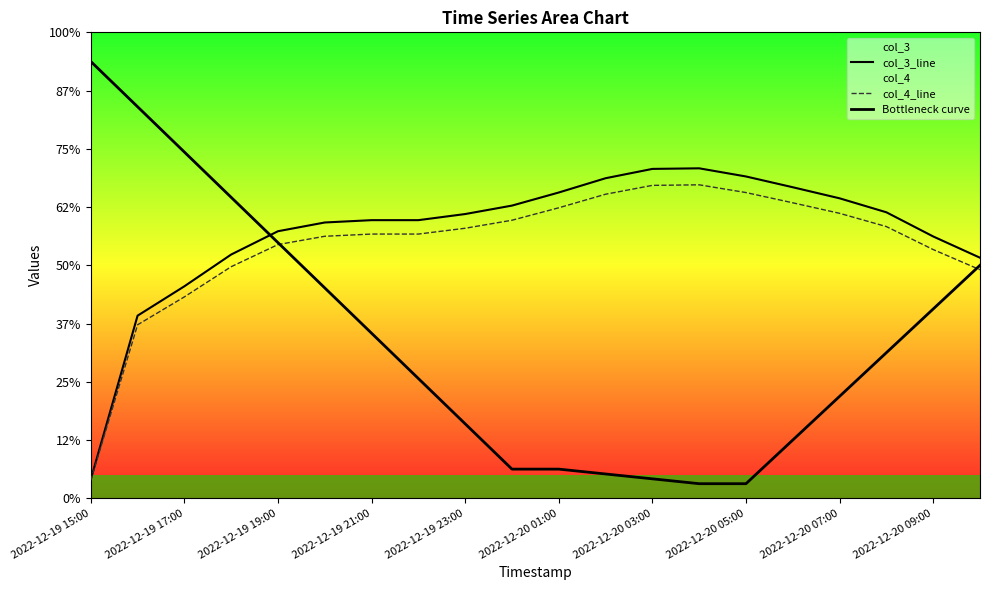

Reading left to right, what are all the values shown in this chart?

col_3_line: 64.6	627.0	727.9	837.0	917.0	947.0	955.0	955.0	976.0	1005.0	1050.0	1099.0	1131.0	1133.0	1105.0	1068.0	1030.0	982.0	899.0	826.0
col_4_line: 61.4	595.6	691.5	795.1	871.1	899.6	907.2	907.2	927.2	954.8	997.5	1044.0	1074.5	1076.3	1049.8	1014.6	978.5	932.9	854.0	784.7
Bottleneck curve: 1500.0	1344.4	1188.9	1033.3	877.8	722.2	566.7	411.1	255.6	100.0	100.0	83.3	66.7	50.0	50.0	200.0	350.0	500.0	650.0	800.0